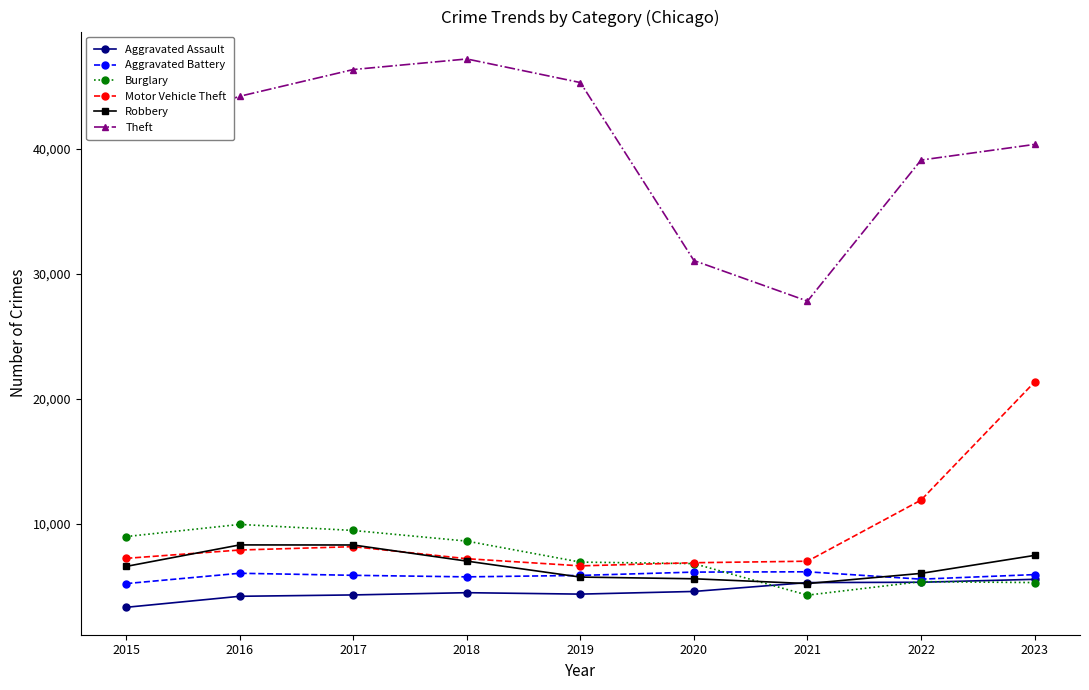

What is the sum of the Motor Vehicle Theft values at 2017 and 2020?

15020